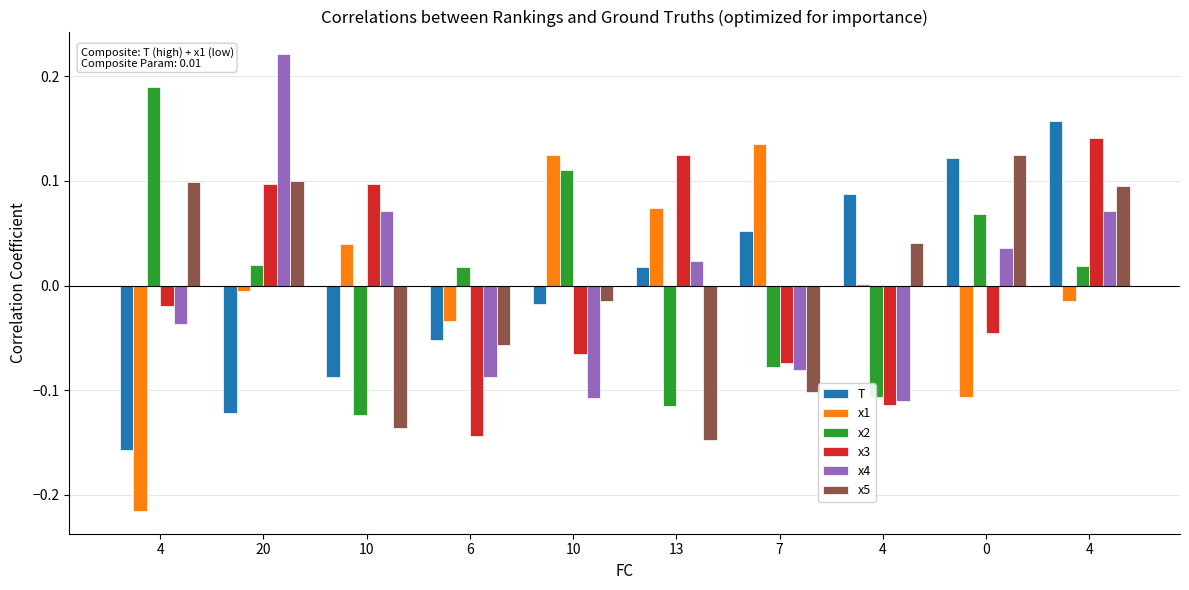

What is the total value across all series at 4?

-0.1